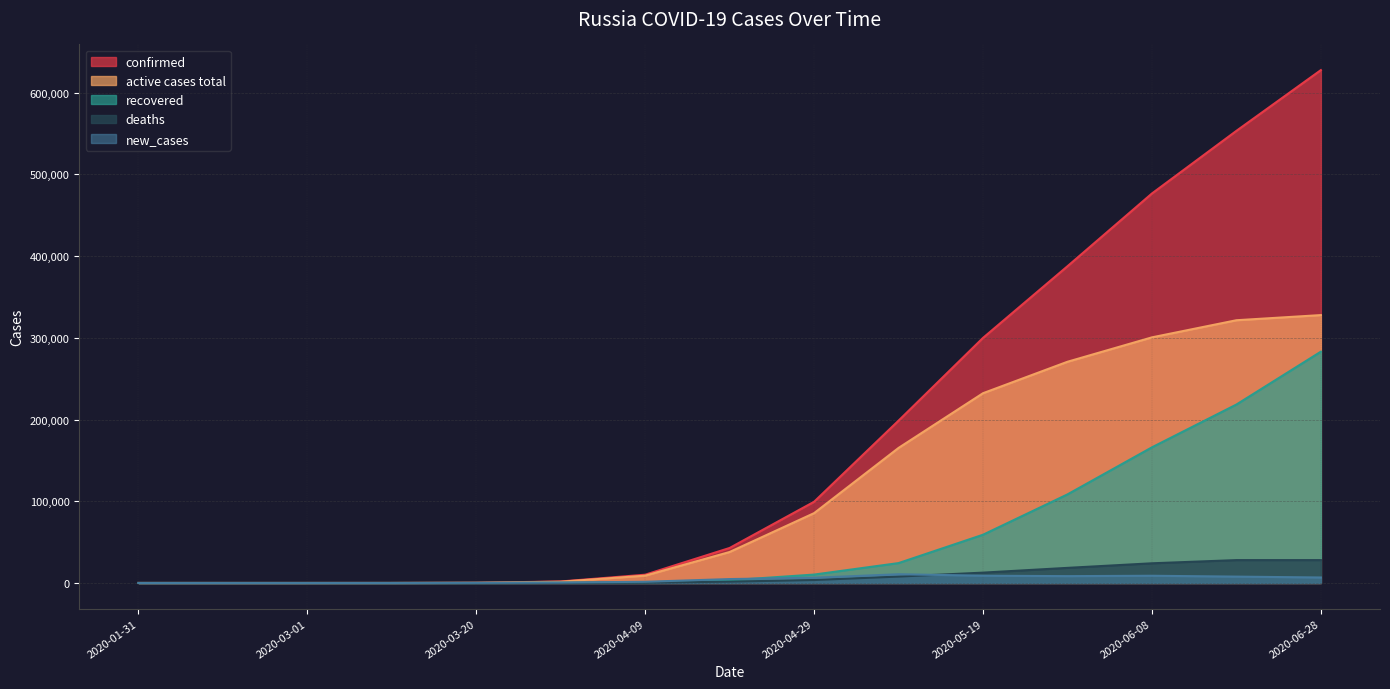

How many data points in deaths are above 1625?

7